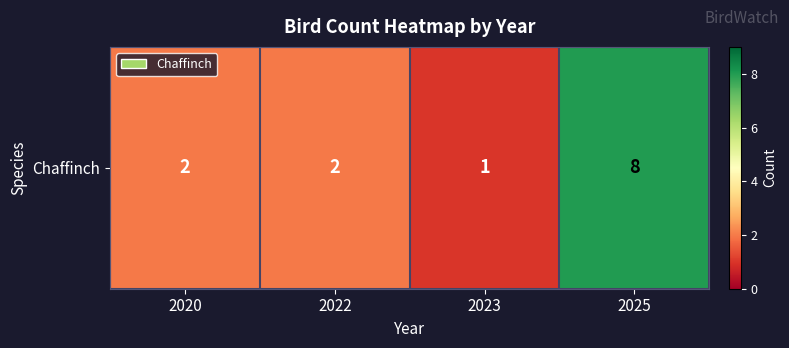

What is the change in value from 2022 to 2023?

-1